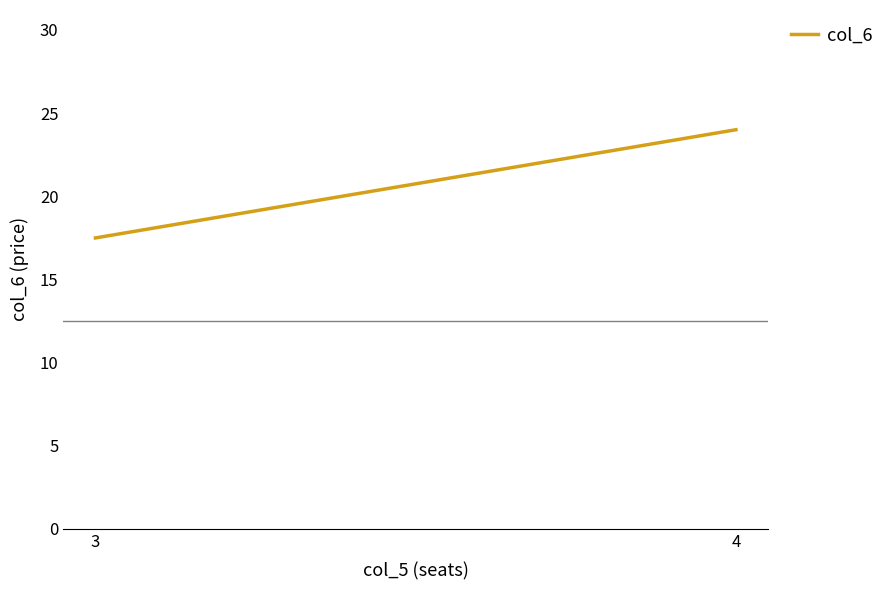

Is this an area chart (filled region under the line)?

No